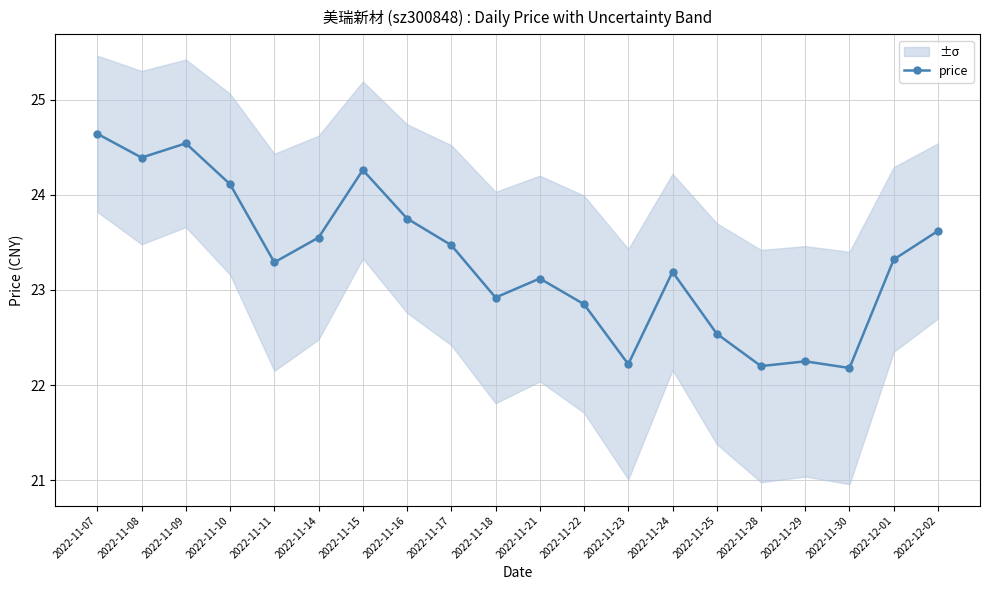

Where is the data nearest to the value 23?

2022-11-18